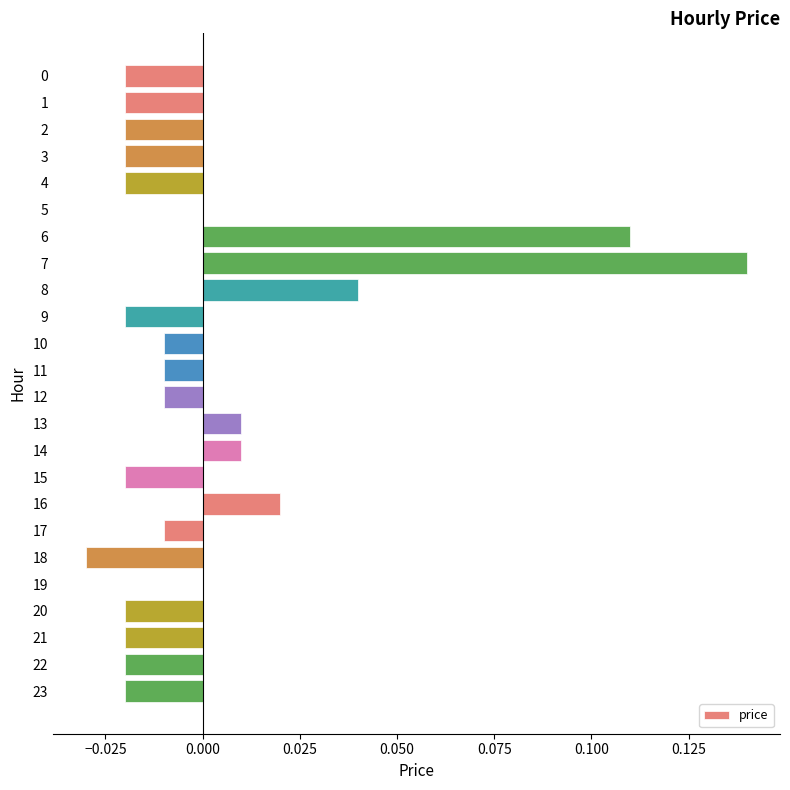

How many distinct data groups are displayed?

1